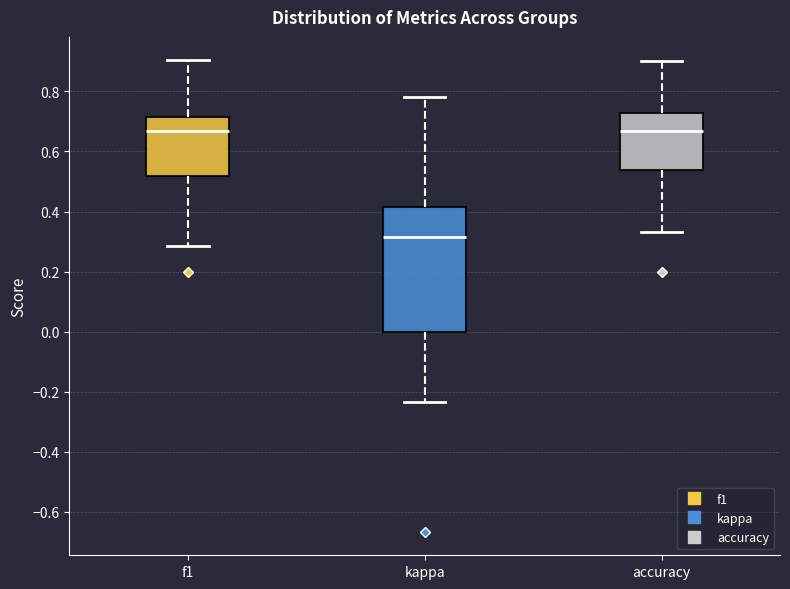

Where is the upper edge of the box for f1 on the y-axis? The values are not printed on the chart, so give them approximately, as read against the axis.

0.72